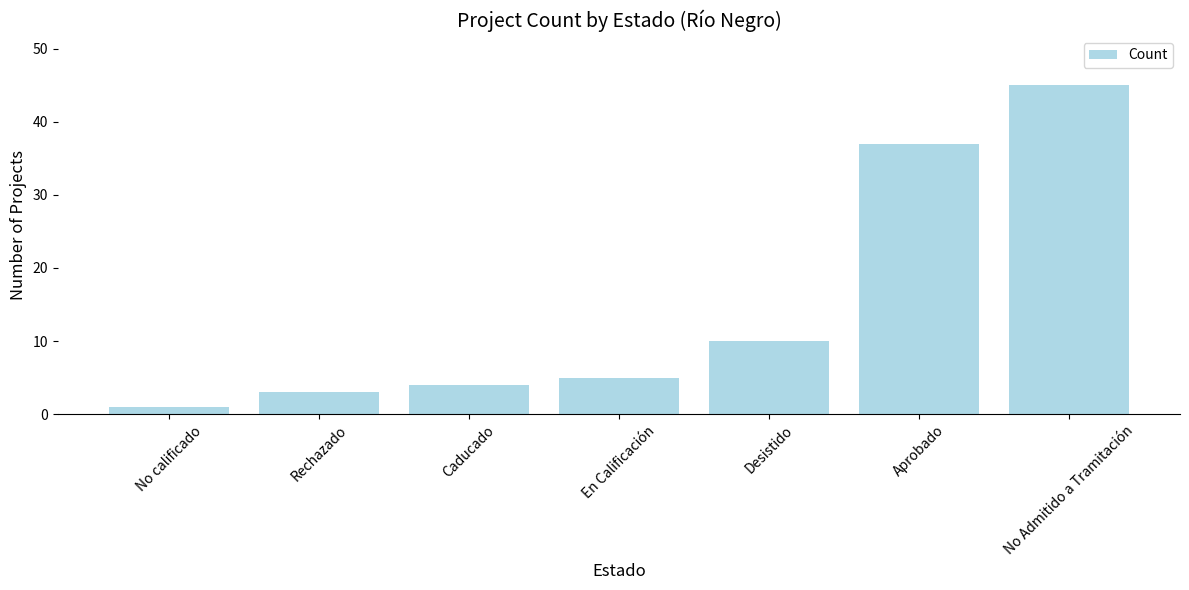

What is the approximate value at En Calificación, to the nearest 5?

5